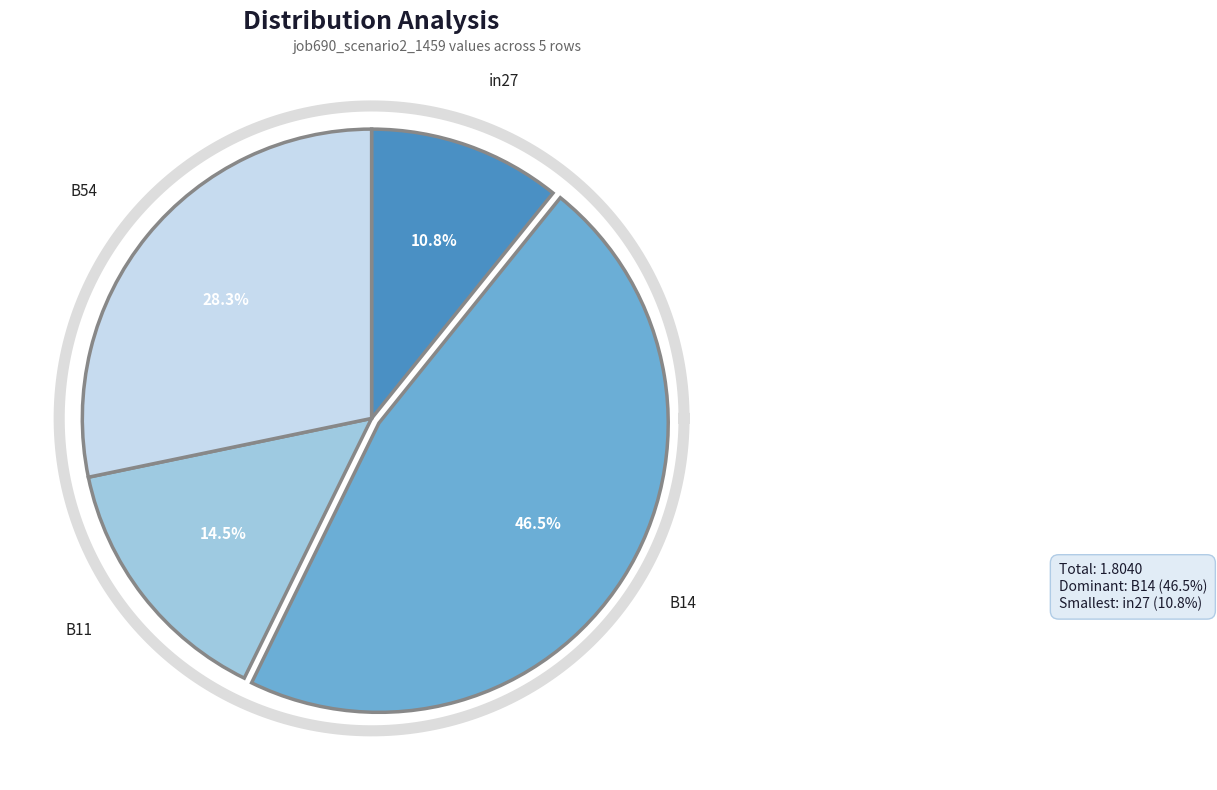

To the nearest percent, what portion does B11 represent?

14%